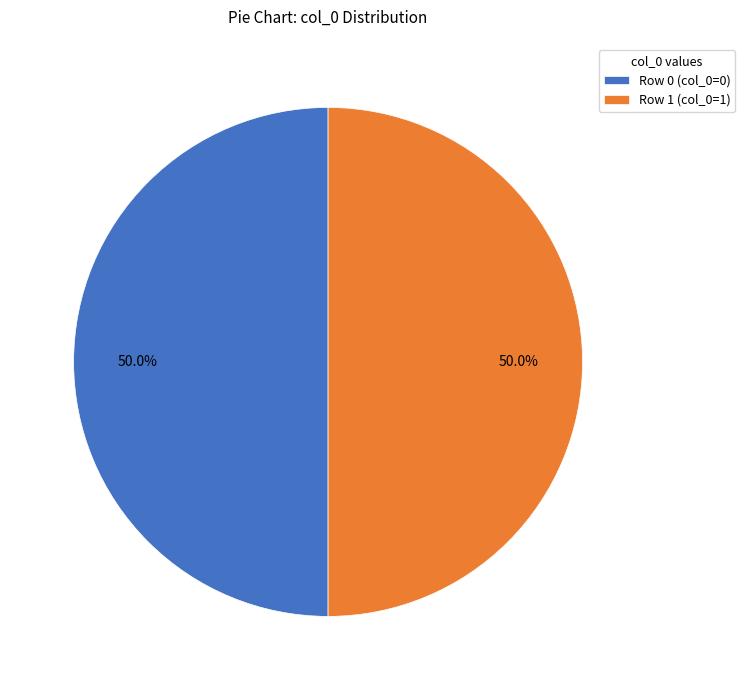

What is the ratio of the value at Row 1 (col_0=1) to the value at Row 0 (col_0=0)?

1.0